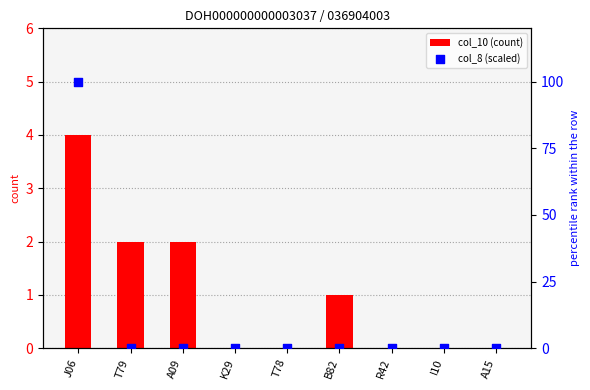

Which series has the largest total across all categories?

col_8 (scaled)